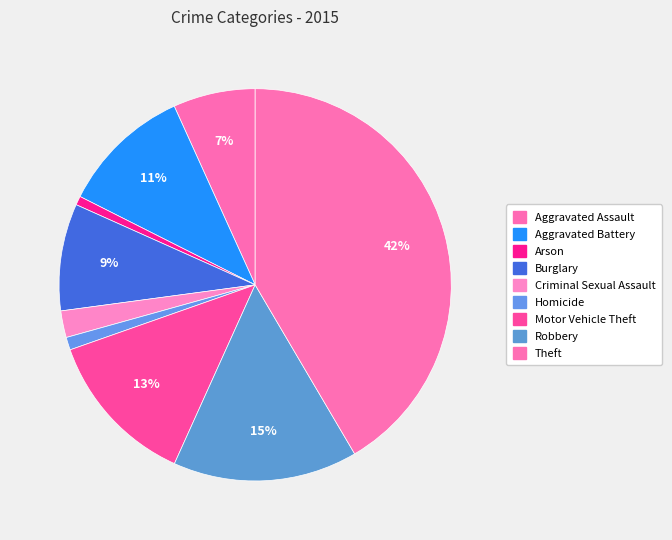

What is the smallest slice in the pie chart?

Arson